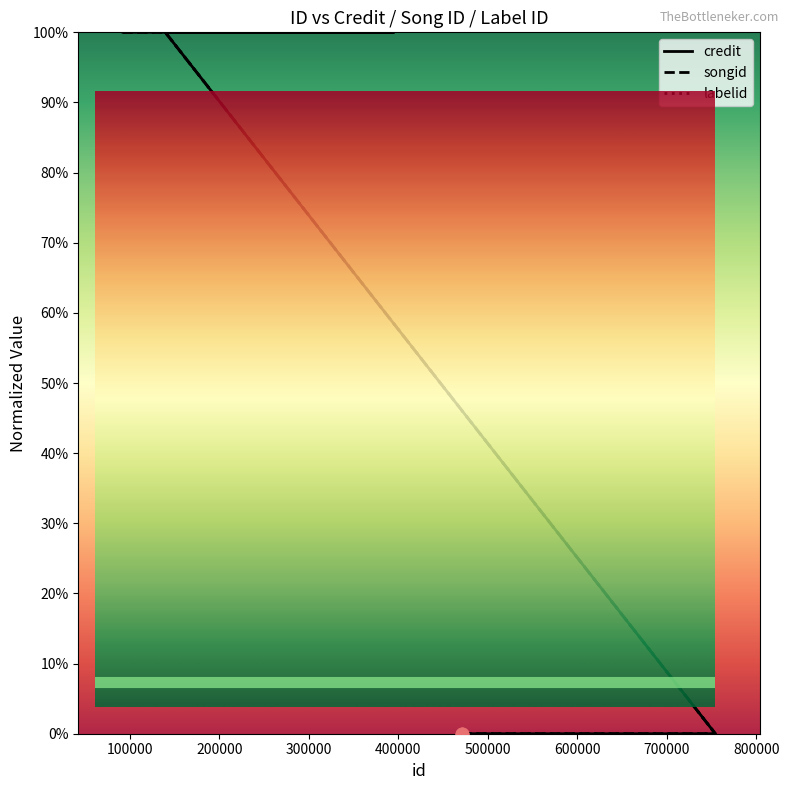

Which series has the widest spread of Y values?

credit